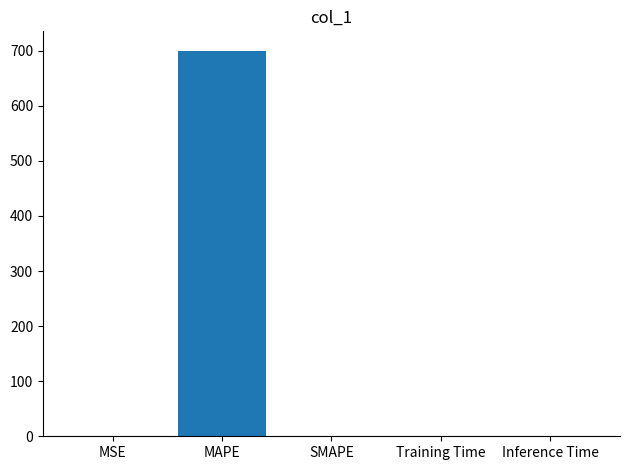

What is the sum of all values?

700.3